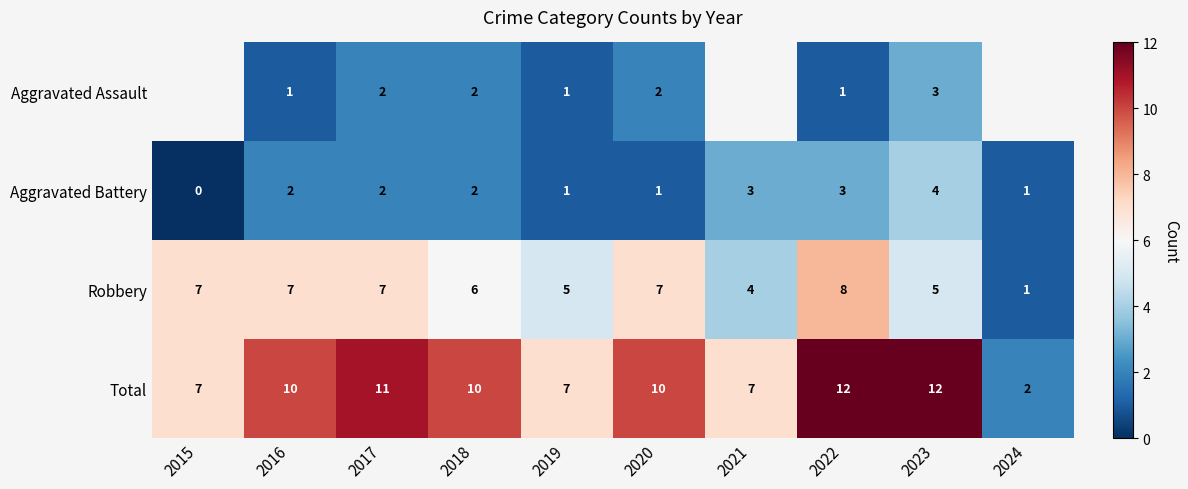

What is the greatest value displayed?

12.0